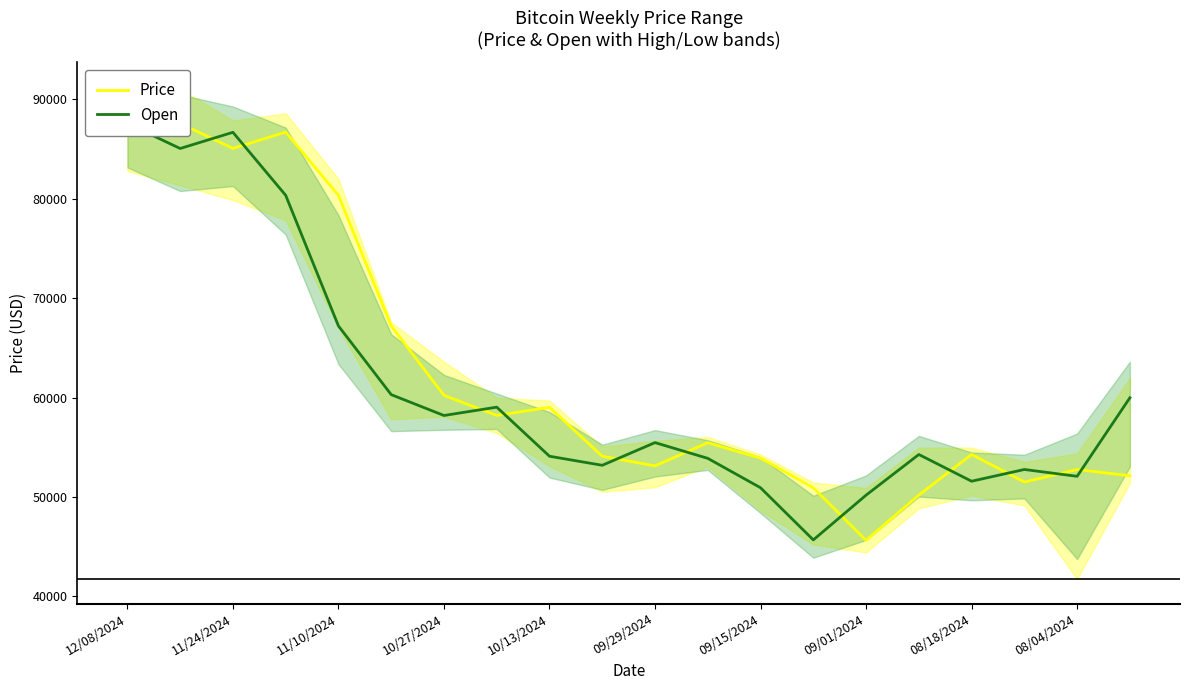

How many times do Price and Open cross each other?

11